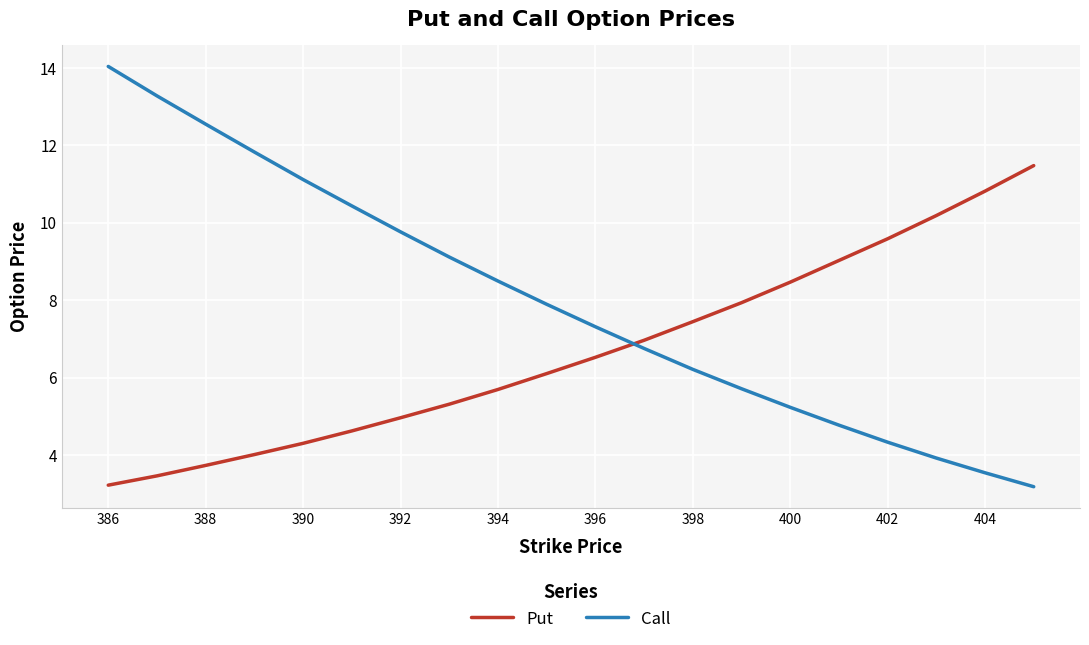

Rank the series by their average value, from highest to lowest.

Call, Put